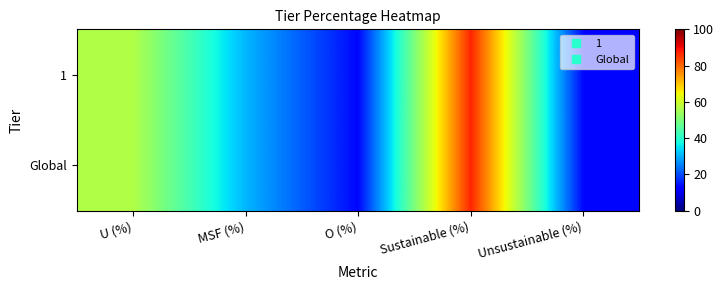

Reading right to left, what are all the values shown in this chart?

1: Unsustainable (%)=13.0	Sustainable (%)=87.0	O (%)=13.0	MSF (%)=30.4	U (%)=56.5
Global: Unsustainable (%)=13.0	Sustainable (%)=87.0	O (%)=13.0	MSF (%)=30.4	U (%)=56.5